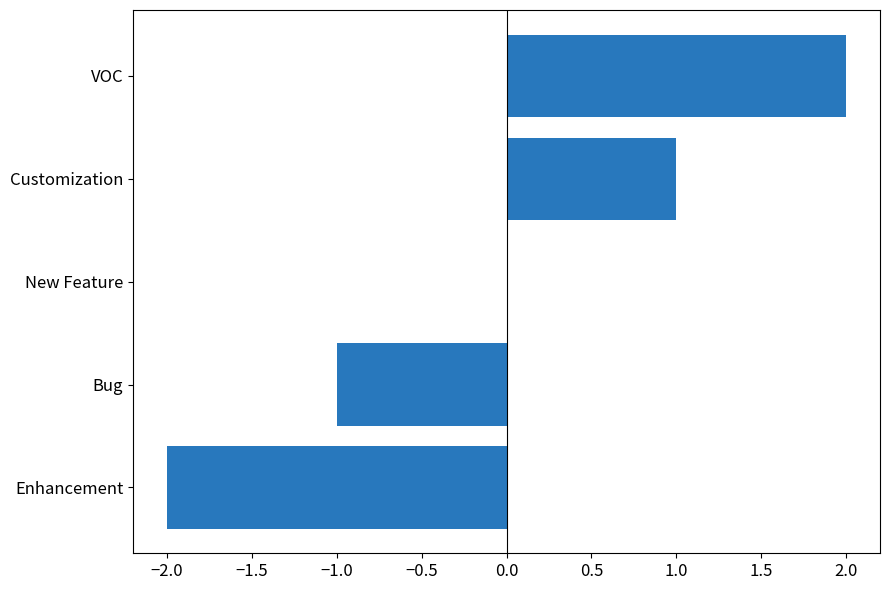

What is the sum of the values at Enhancement and Bug?

-3